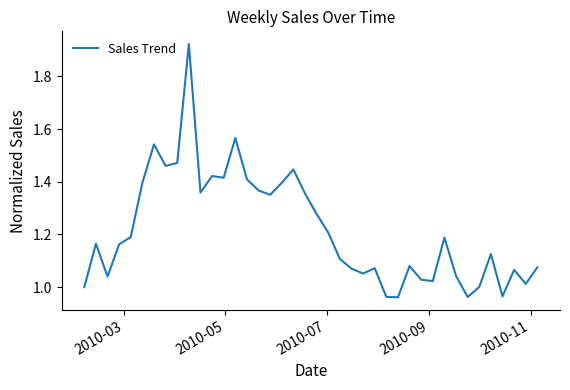

How many lines are shown in the chart?

1